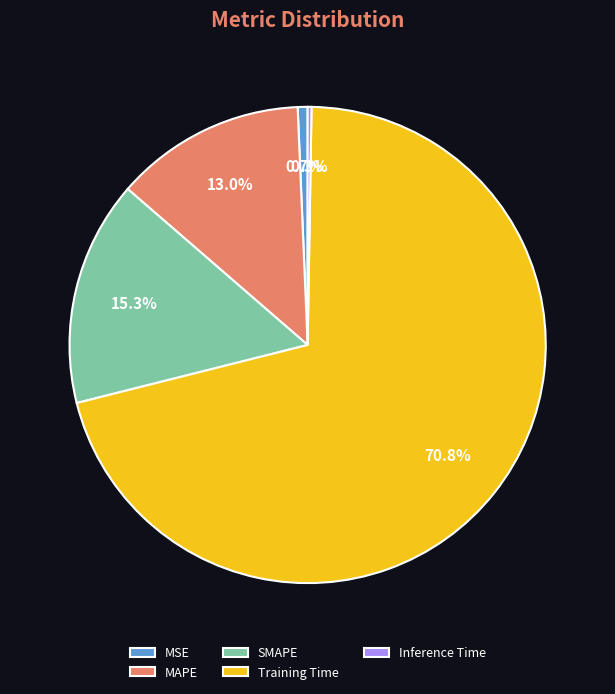

Which category has the biggest portion of the pie?

Training Time